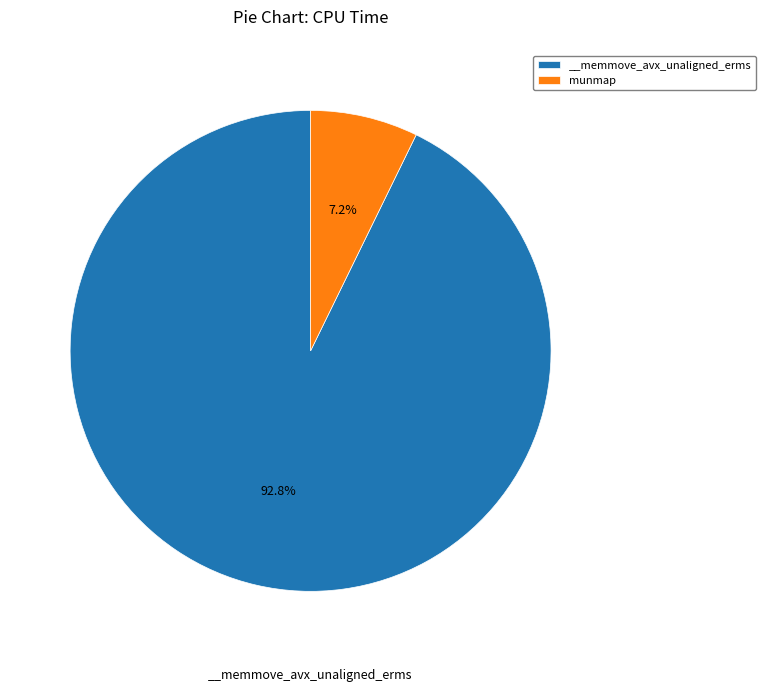

To the nearest percent, what portion does munmap represent?

7%